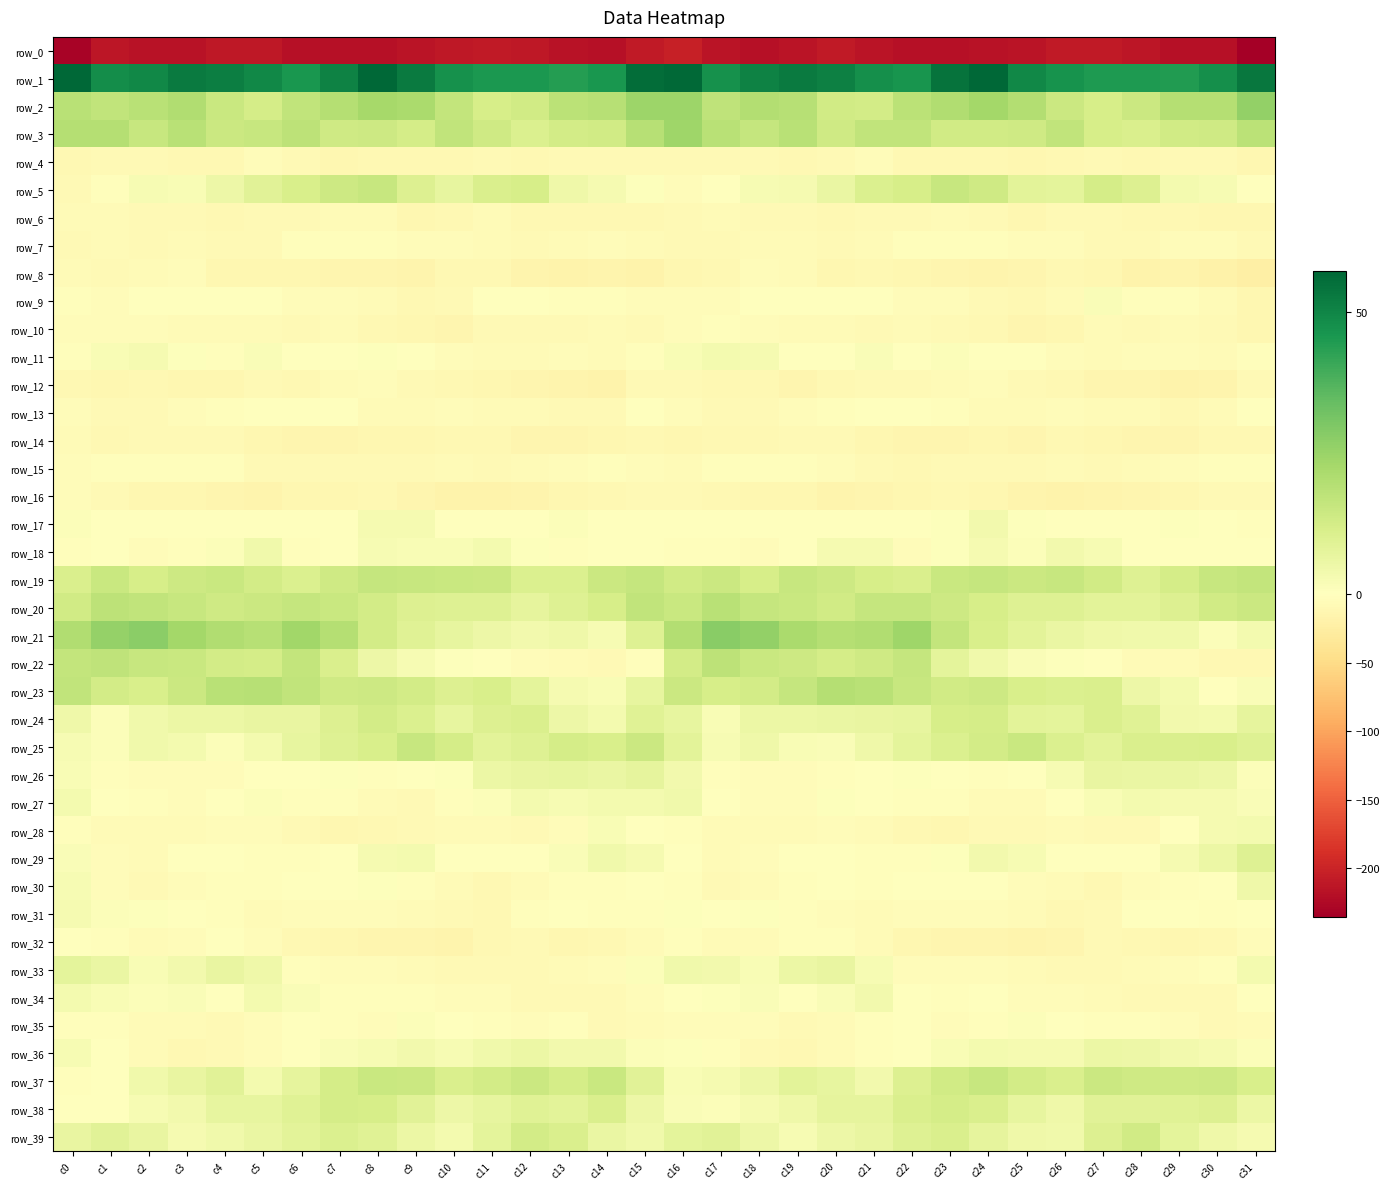

What is the difference between the second highest and second lowest values in the row_11 series?

9.0